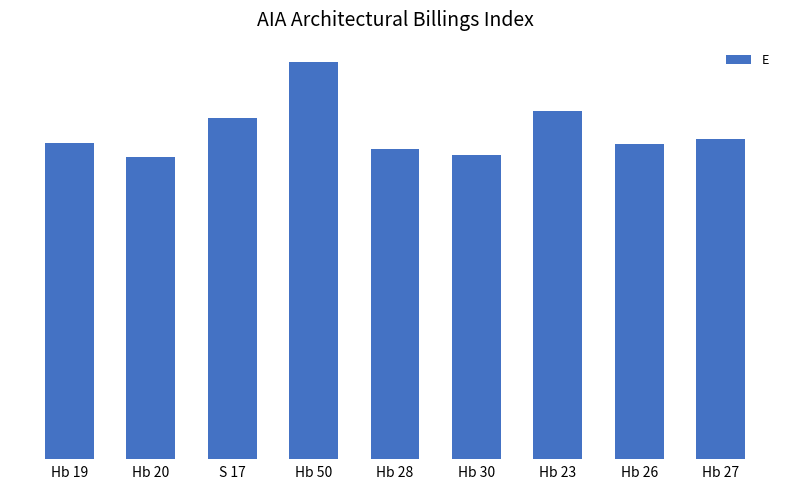

What position from the right is Hb 20?

8